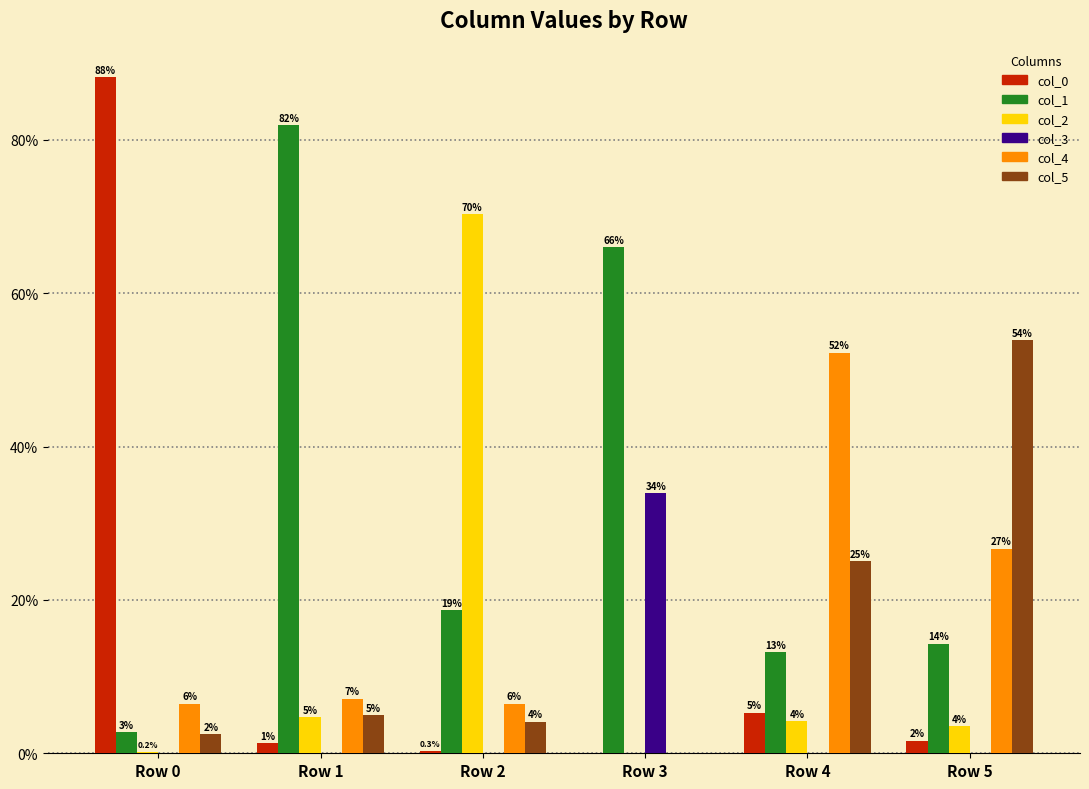

What is the value of the col_2 bar at the 1st from the left?

0.2